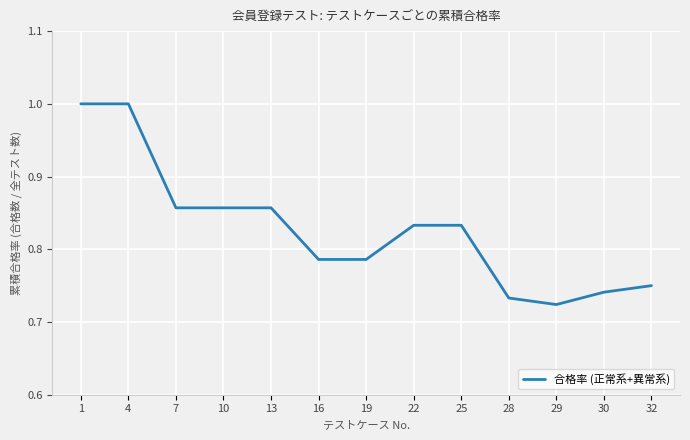

How many series are shown in this chart?

1